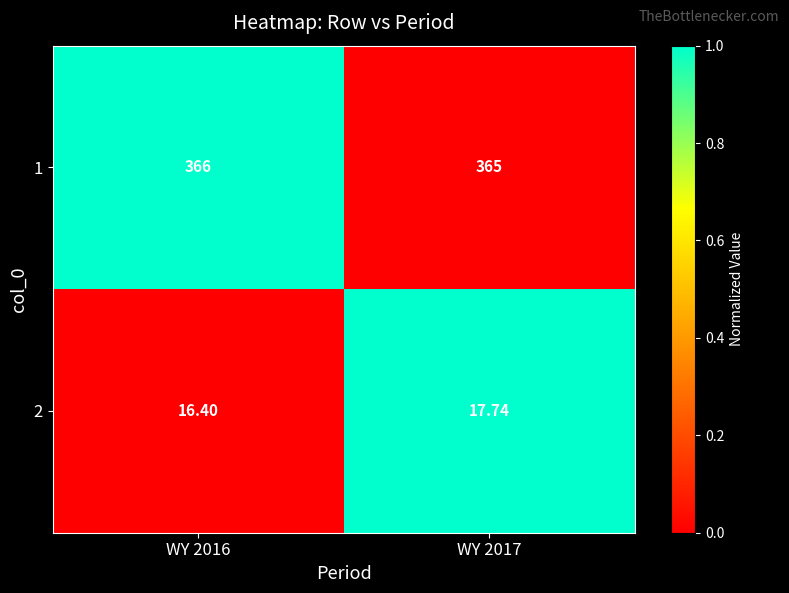

Count the number of data series in this chart.

2